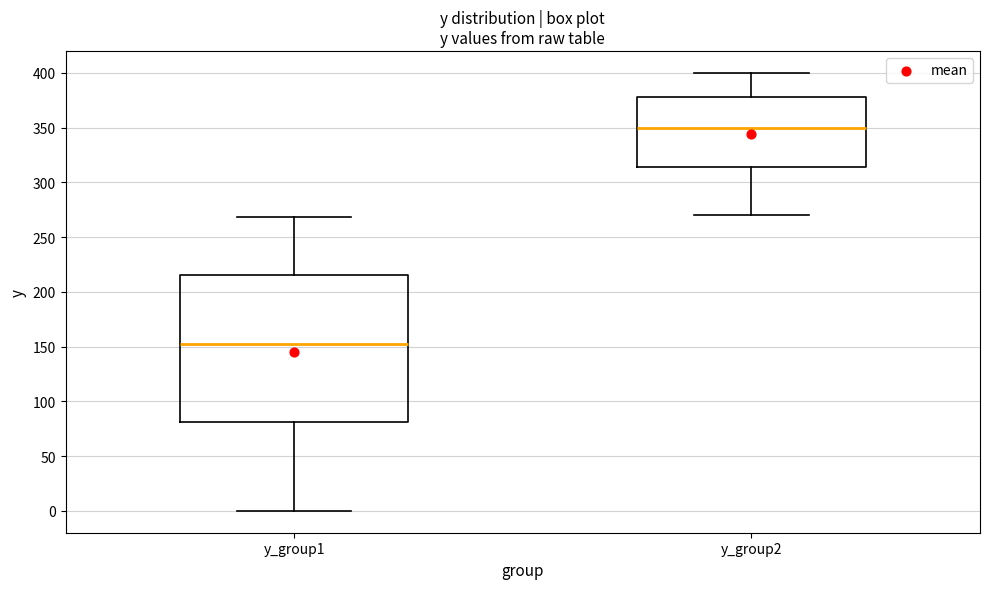

Reading left to right, transcribe this box plot: for each box, give where its median line is, the range the box spans, and where its two whiskers end, as read against the y-axis. The values are not printed on the chart, so give them approximately, as read against the axis.

y_group1: median 155, box 80 to 215, whiskers 0 to 270
y_group2: median 350, box 315 to 380, whiskers 270 to 400